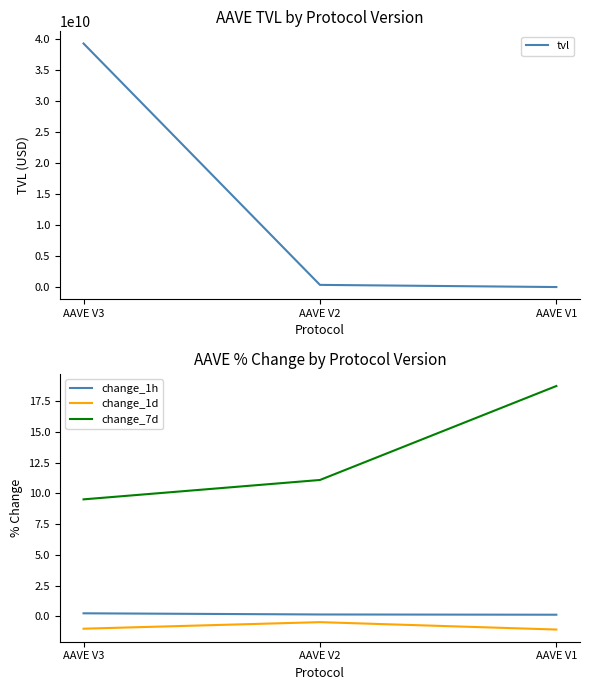

What is the sum of all change_1d values?

-2.5